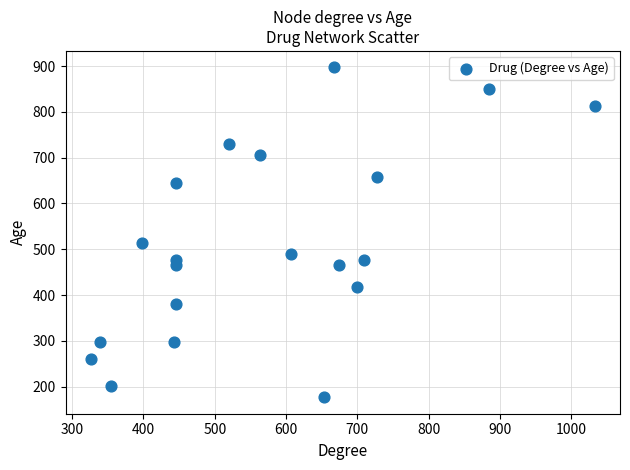

What Y value in the scatter plot is closest to 537?

513